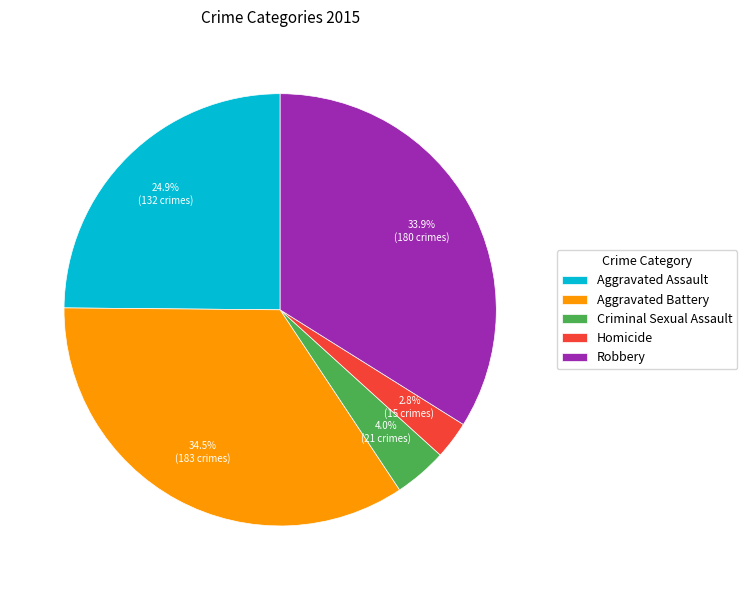

Is there a majority slice in this chart?

No